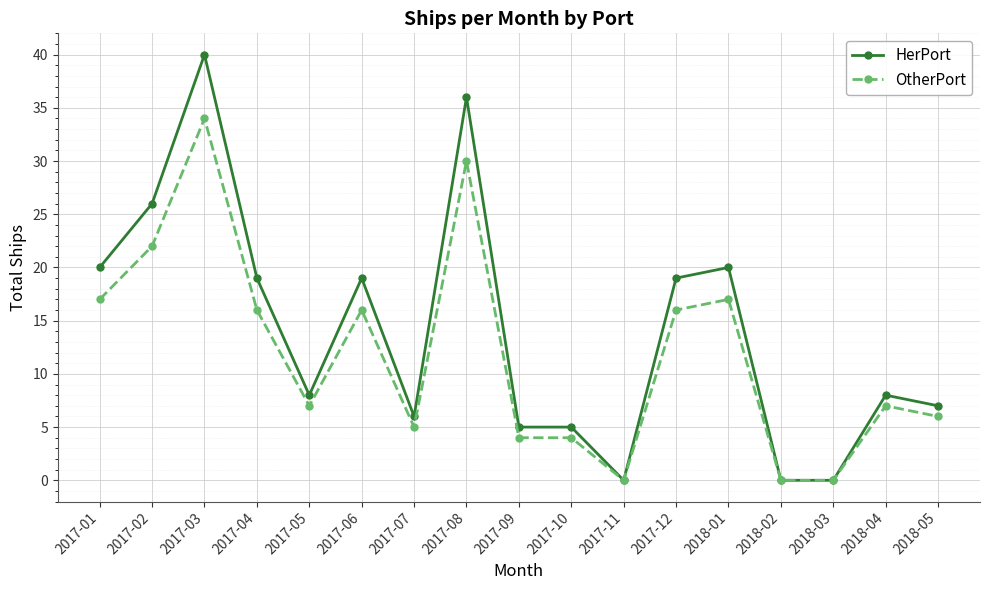

How many distinct data groups are displayed?

2